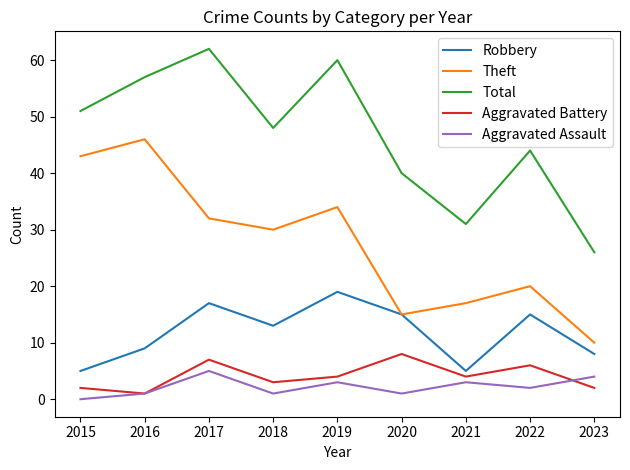

What is the difference between the highest and lowest values at 2017?

57